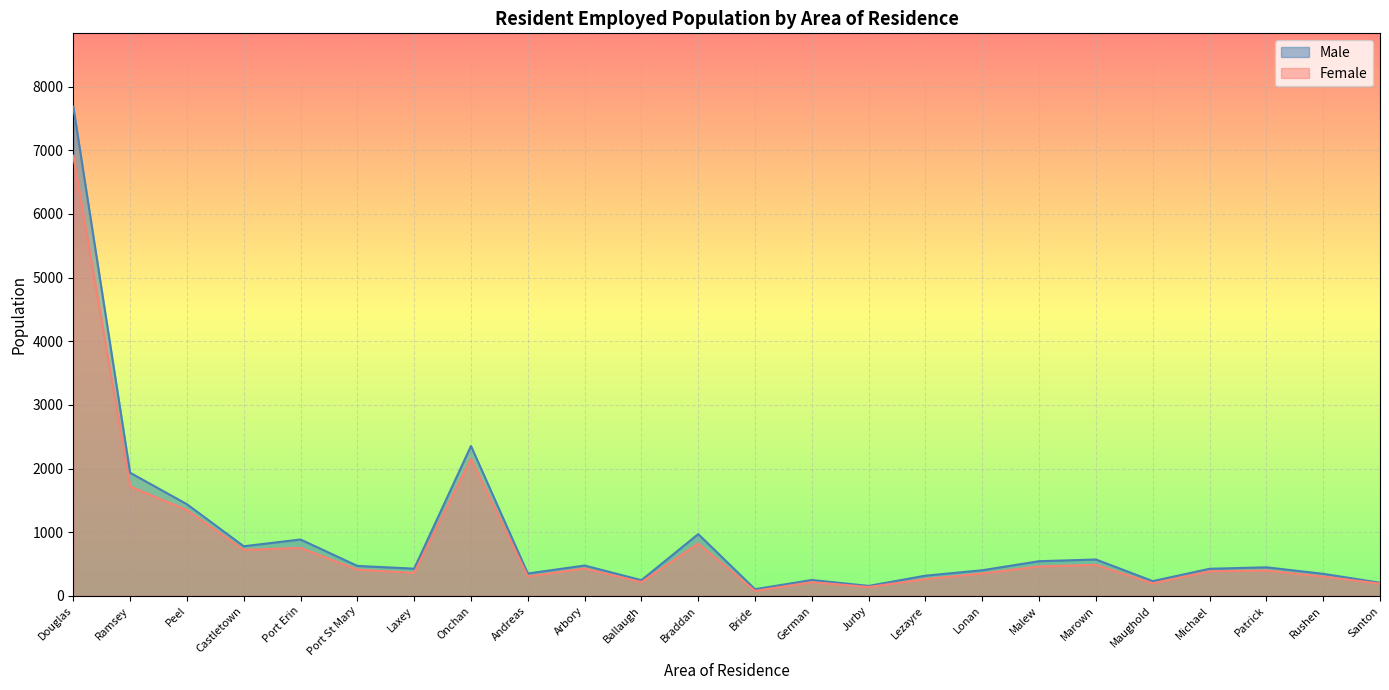

What is the minimum value for Female?

77